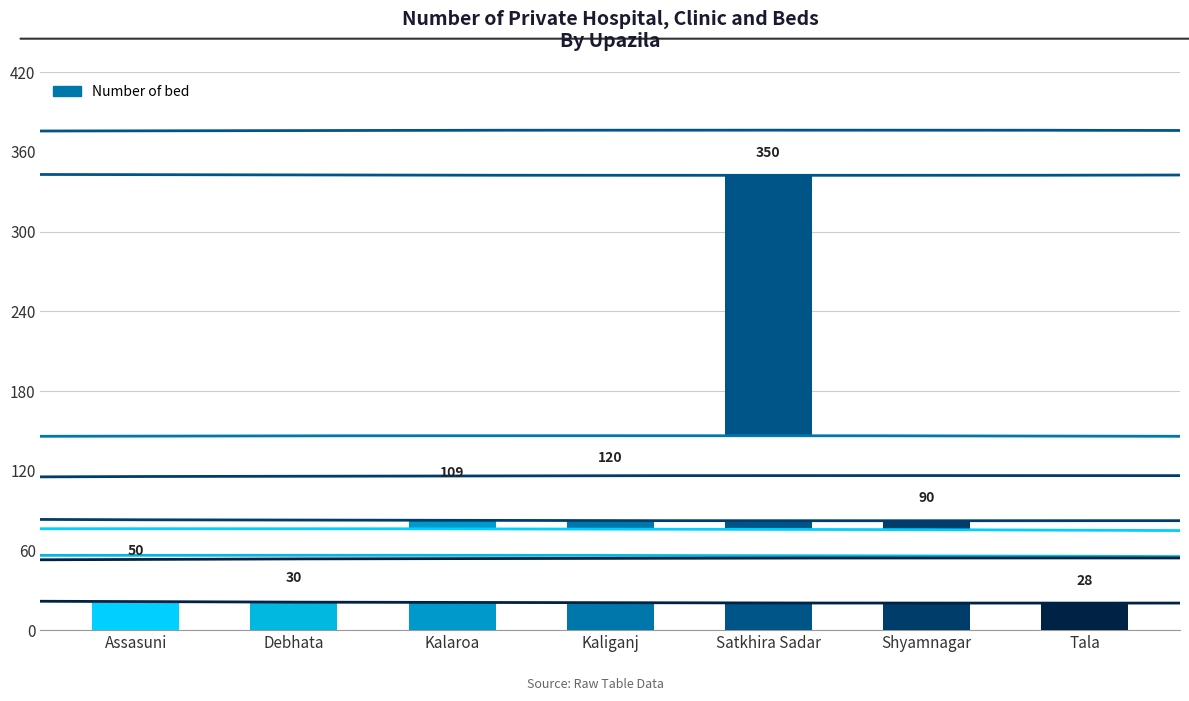

At which label does the data first exceed 90?

Kalaroa